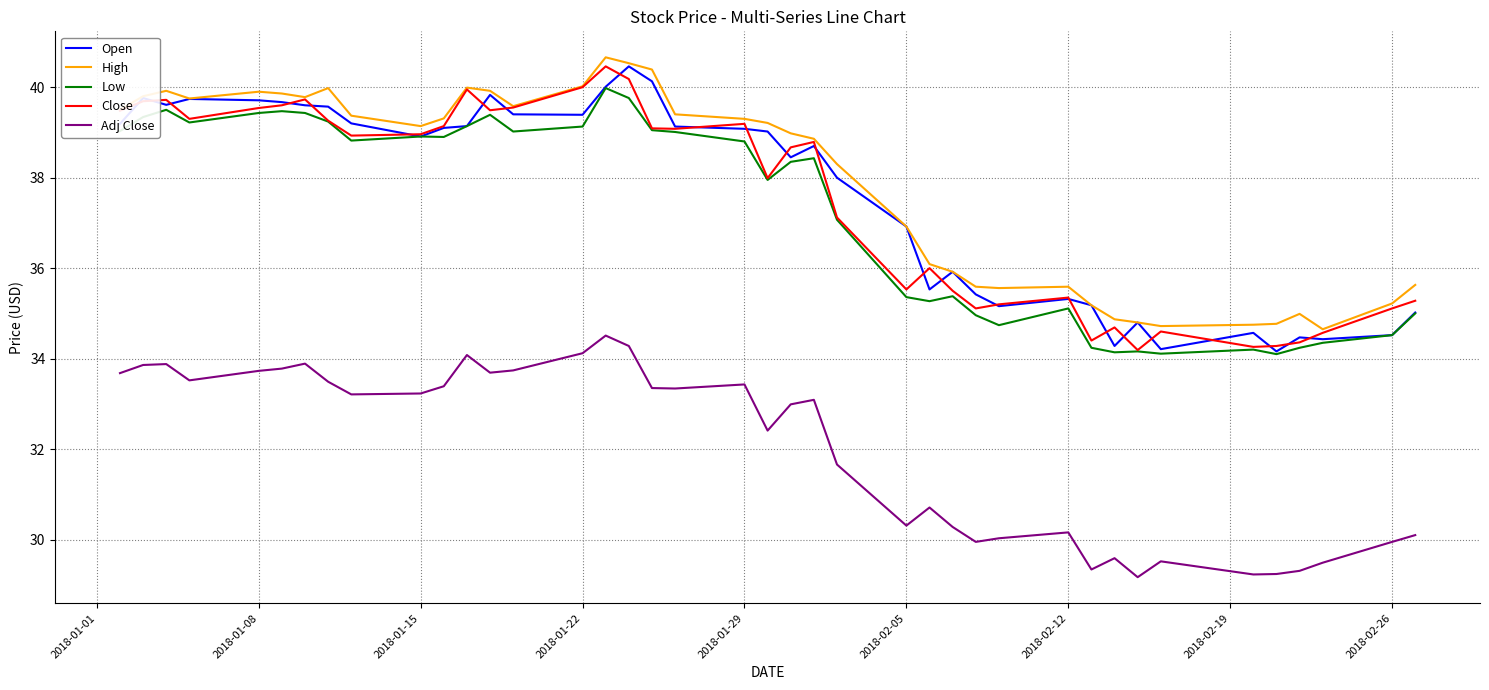

What is the highest value of the Adj Close series?

34.5